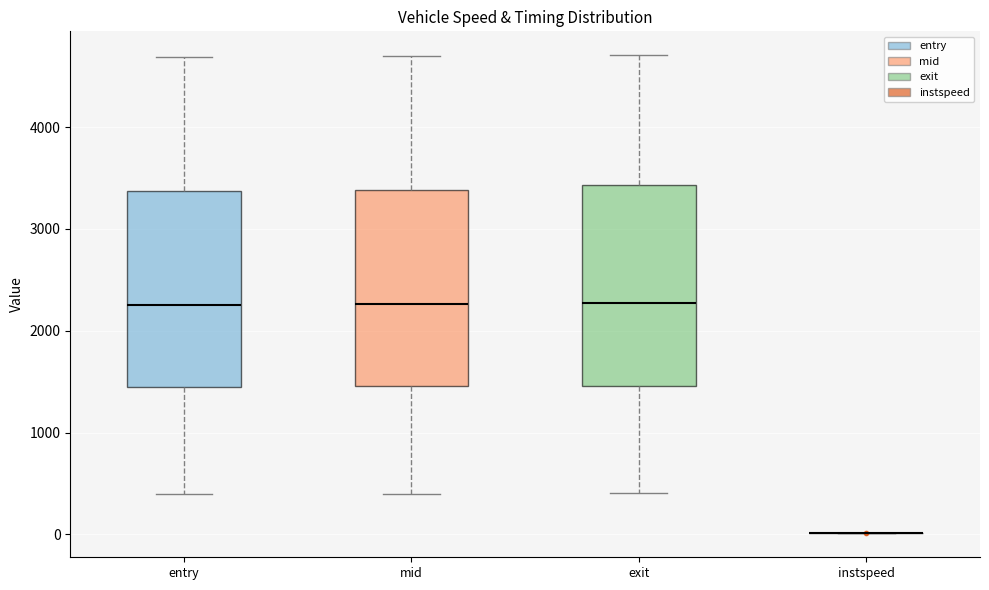

Reading left to right, read every box against the y-axis: the position of its median line, the range the box covers, and the ends of its whiskers. The values are not printed on the chart, so give them approximately, as read against the axis.

entry: median 2300, box 1400 to 3400, whiskers 400 to 4700
mid: median 2300, box 1500 to 3400, whiskers 400 to 4700
exit: median 2300, box 1500 to 3400, whiskers 400 to 4700
instspeed: box collapsed to a line at 0, whiskers 0 to 0